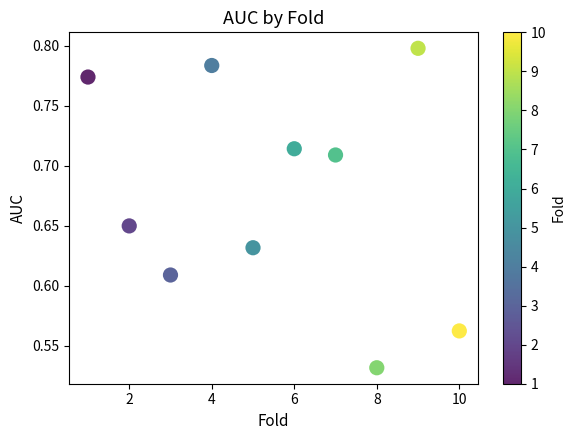

What is the range of Y values (max minus min)?

0.3